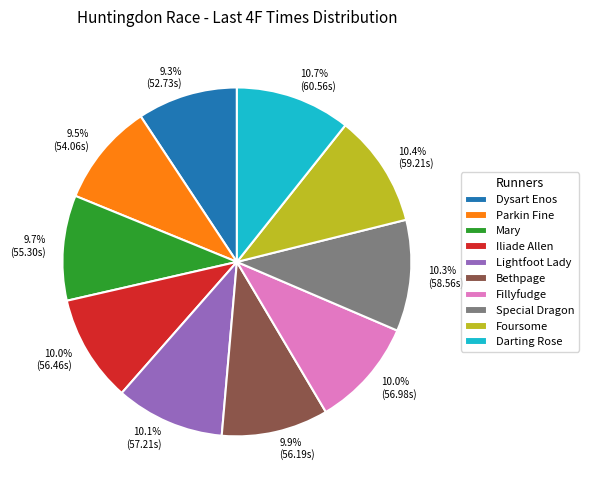

Do Bethpage and Parkin Fine together represent more than half of the pie?

No